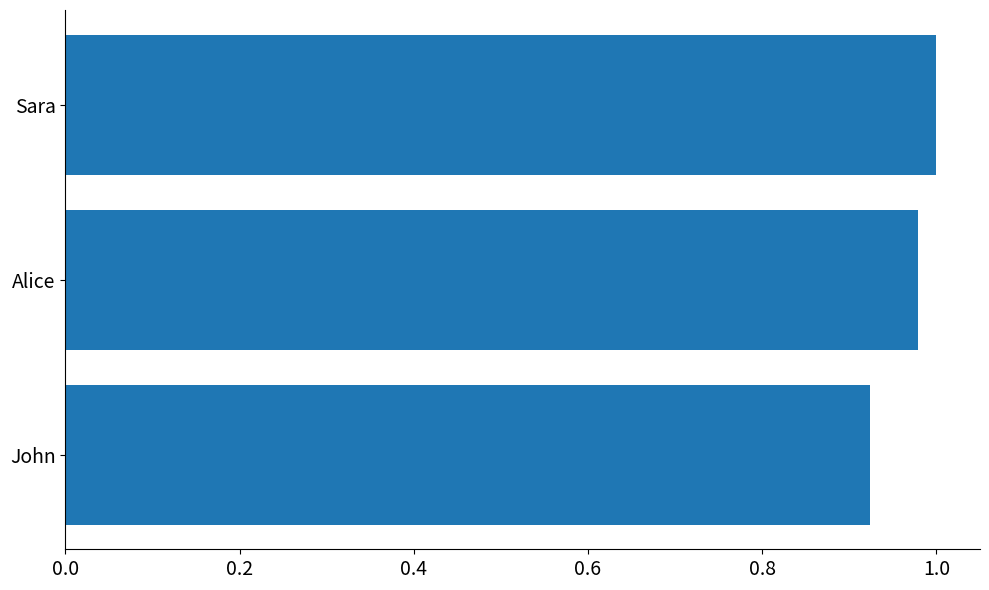

What is the sum of the values at Sara and Alice?

2.0